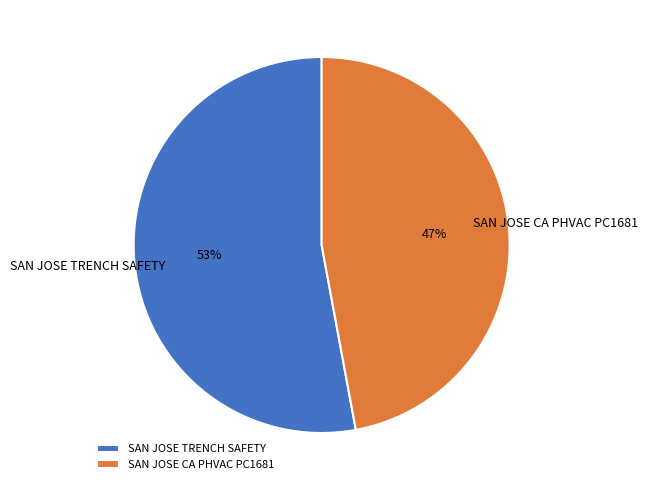

To the nearest percent, what portion does SAN JOSE CA PHVAC PC1681 represent?

47%